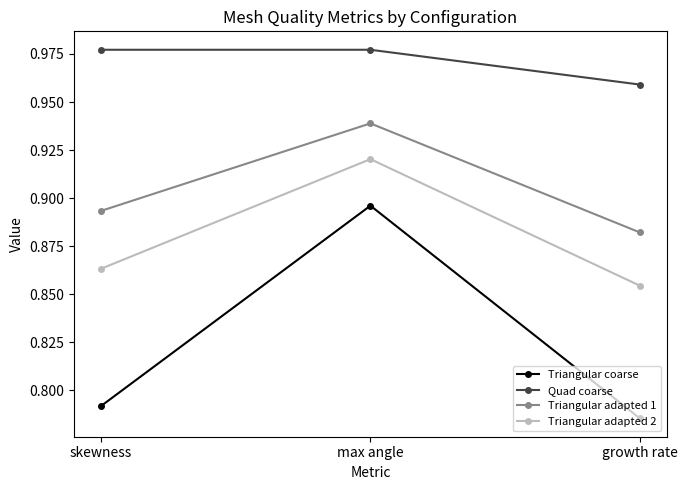

At which category does the chart reach its minimum across all series?

growth rate